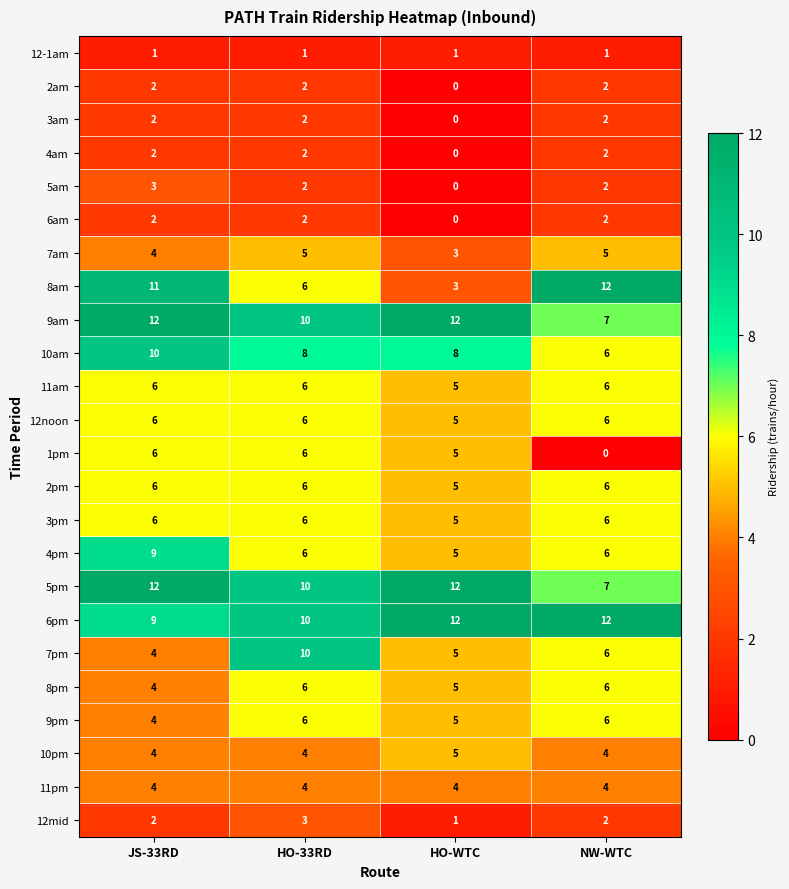

Is it true that 10pm equals 9 at HO-WTC?

False